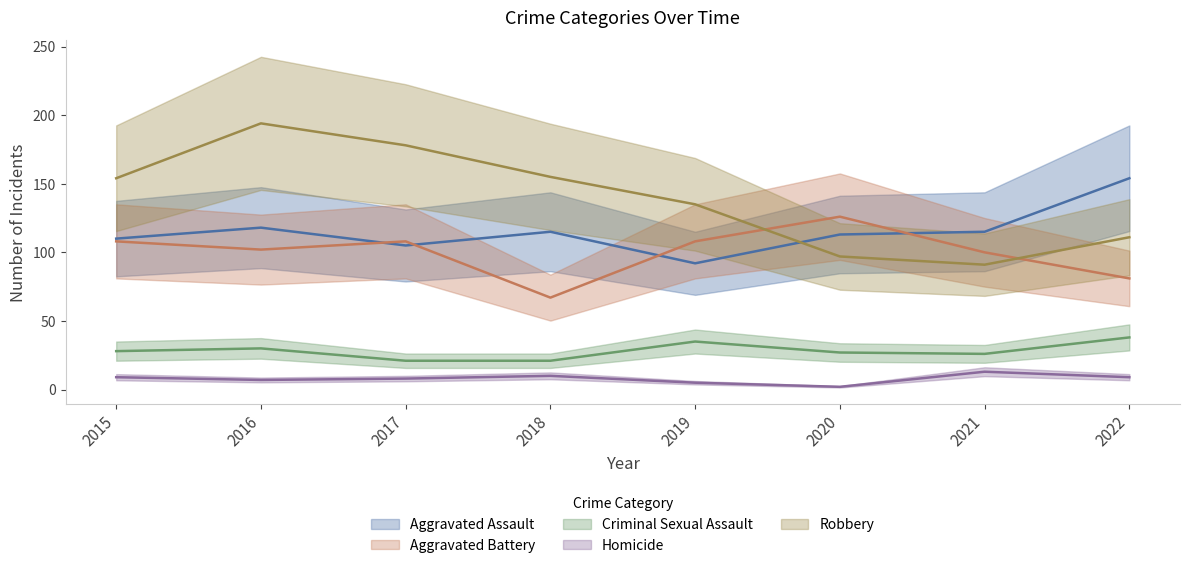

What is the minimum value for Aggravated Assault?

92